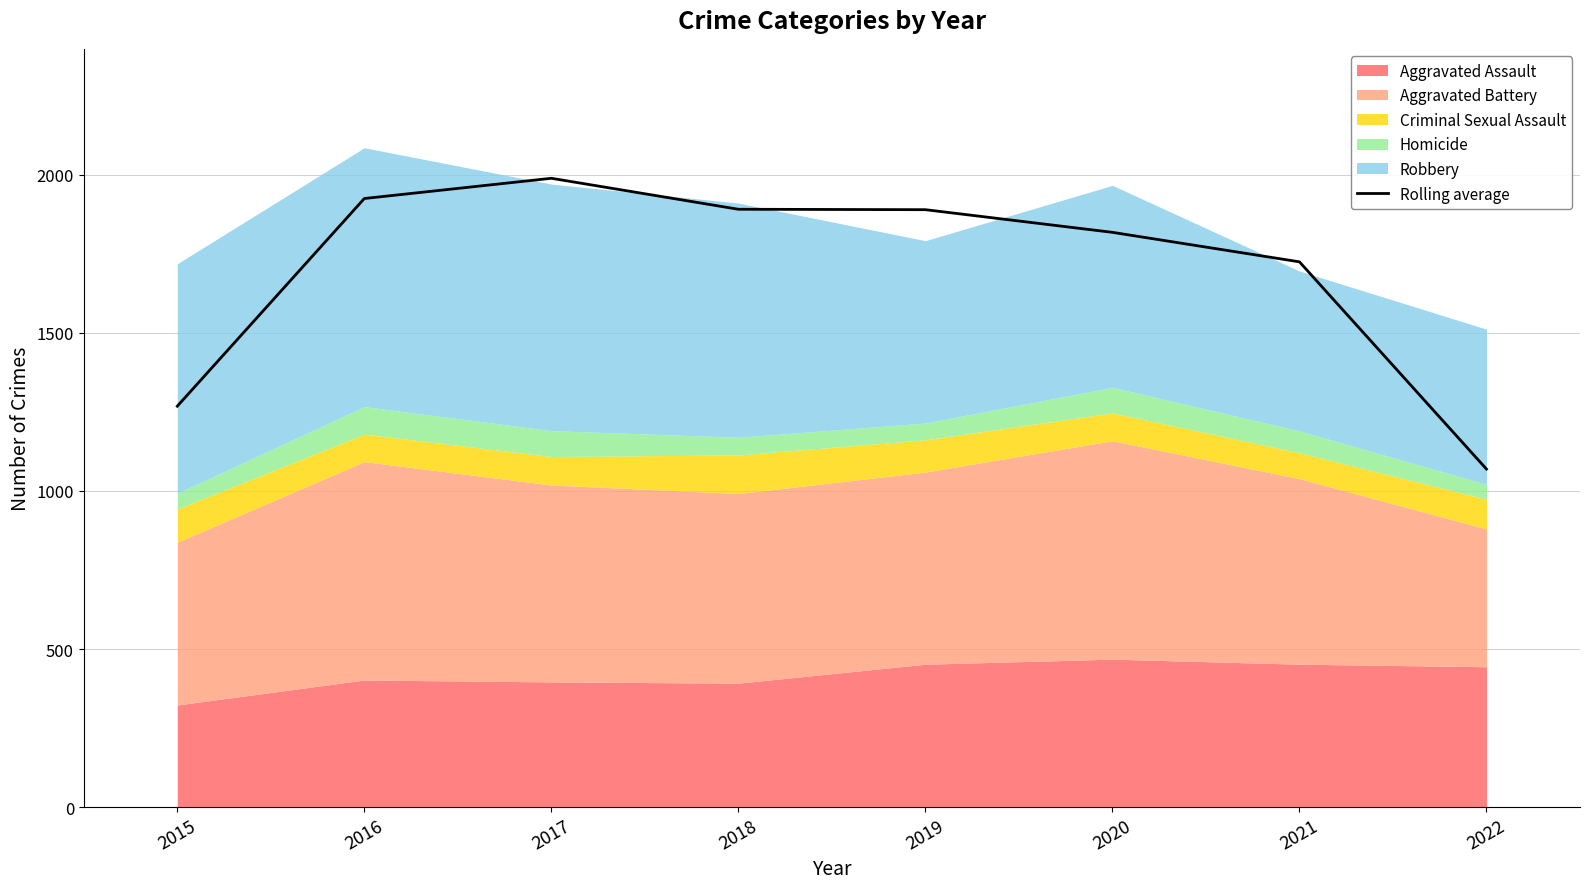

The chart shows a value of 1268.3 at 2015. True or false?

True